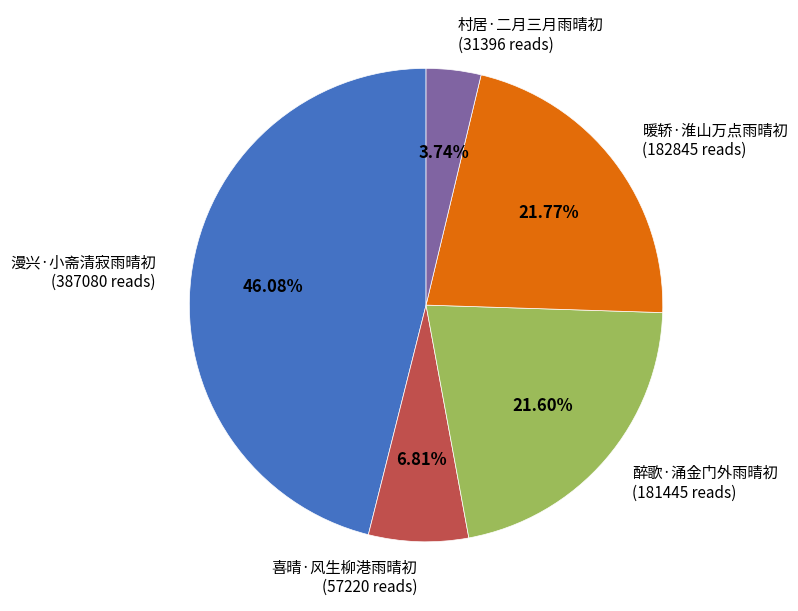

Is there any slice that represents more than half of the pie?

No